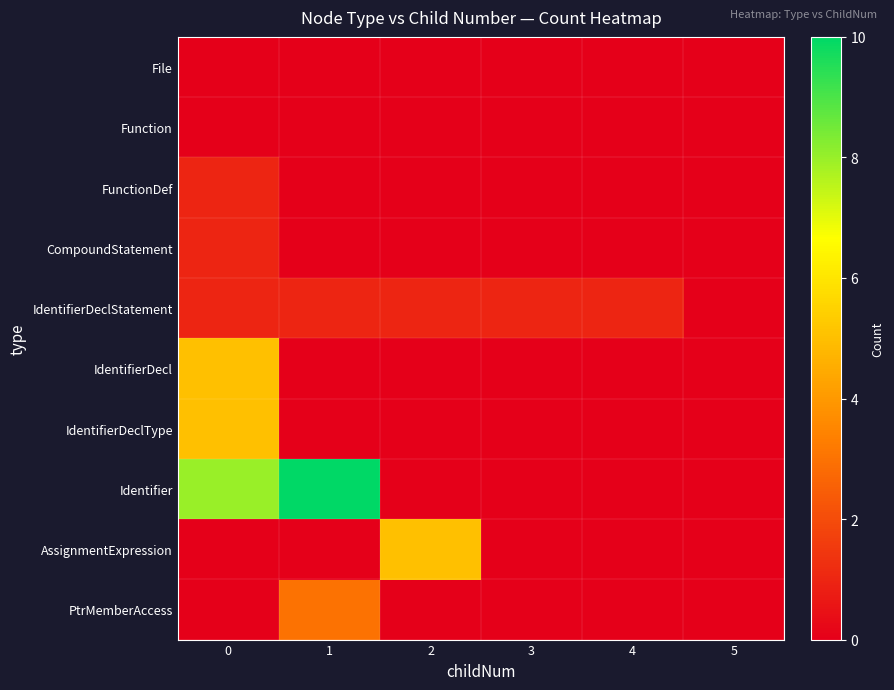

Reading left to right, what are all the values shown in this chart?

File: 0=0	1=0	2=0	3=0	4=0	5=0
Function: 0=0	1=0	2=0	3=0	4=0	5=0
FunctionDef: 0=1	1=0	2=0	3=0	4=0	5=0
CompoundStatement: 0=1	1=0	2=0	3=0	4=0	5=0
IdentifierDeclStatement: 0=1	1=1	2=1	3=1	4=1	5=0
IdentifierDecl: 0=5	1=0	2=0	3=0	4=0	5=0
IdentifierDeclType: 0=5	1=0	2=0	3=0	4=0	5=0
Identifier: 0=8	1=10	2=0	3=0	4=0	5=0
AssignmentExpression: 0=0	1=0	2=5	3=0	4=0	5=0
PtrMemberAccess: 0=0	1=3	2=0	3=0	4=0	5=0